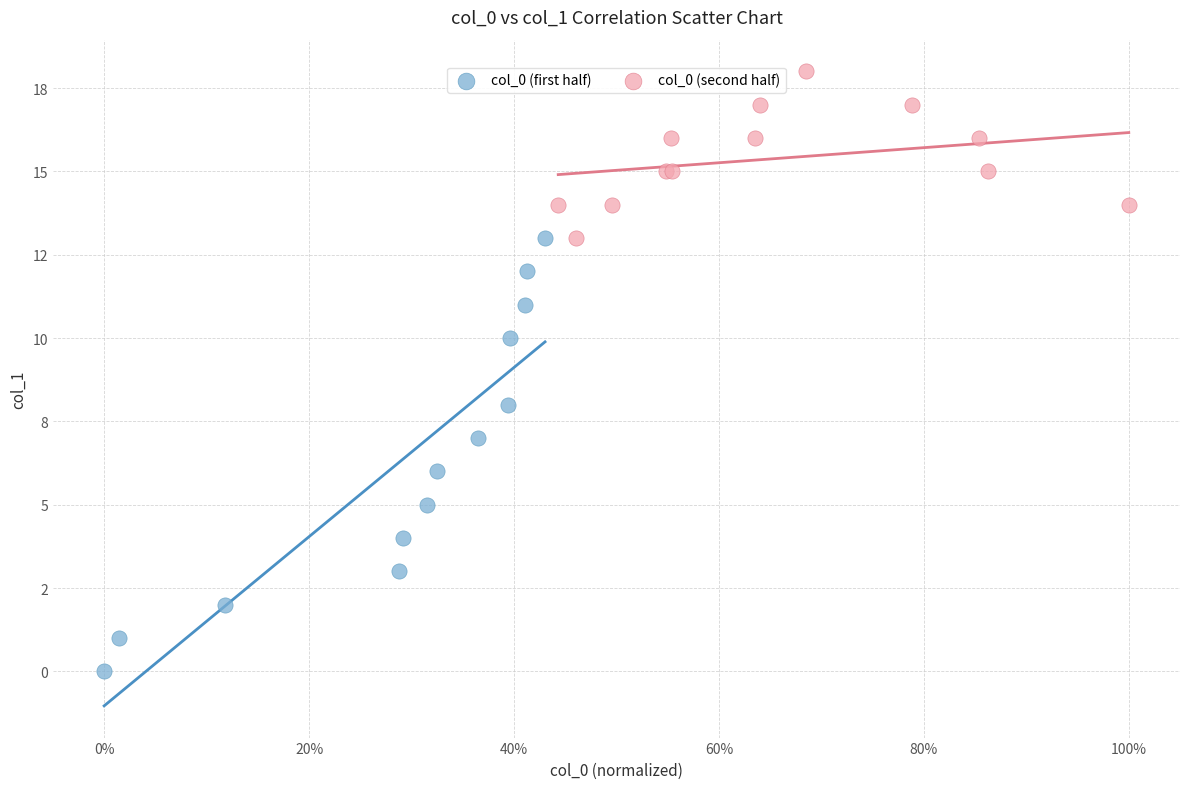

What are all the series names shown in the legend?

col_0 (first half), col_0 (second half)